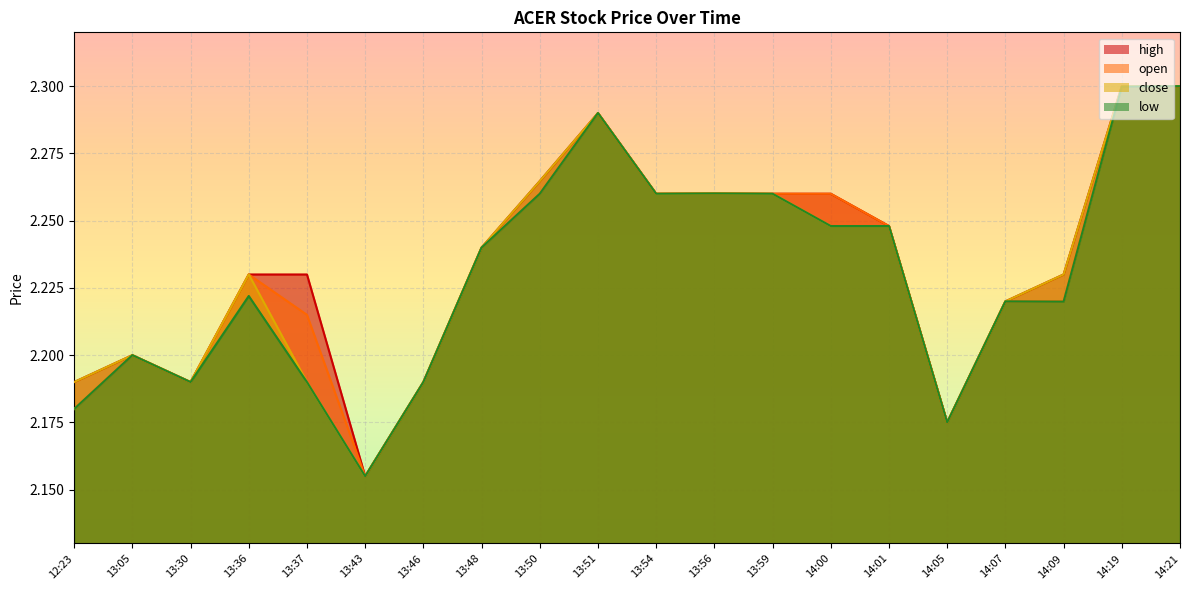

What is the value of the low point at the 16th from the left?

2.2